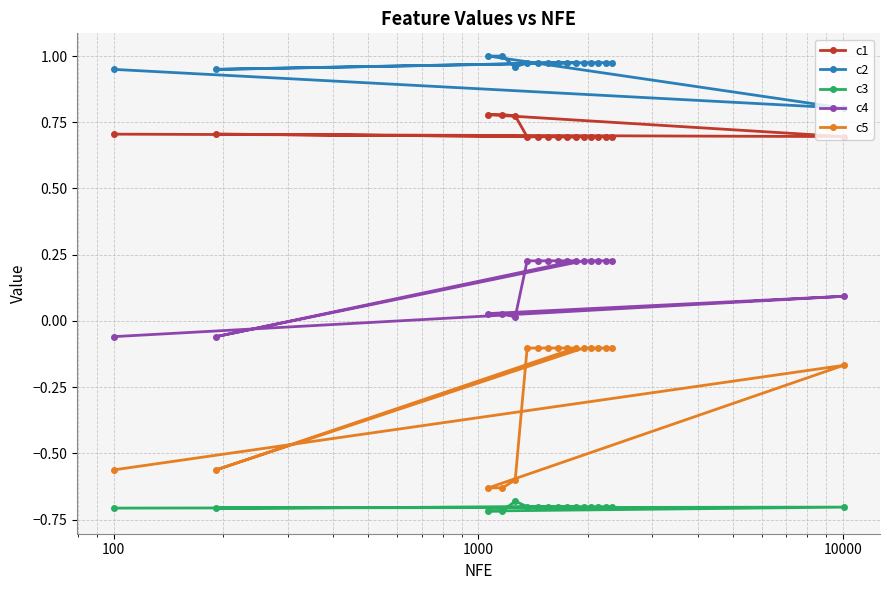

What are all the series names shown in the legend?

c1, c2, c3, c4, c5